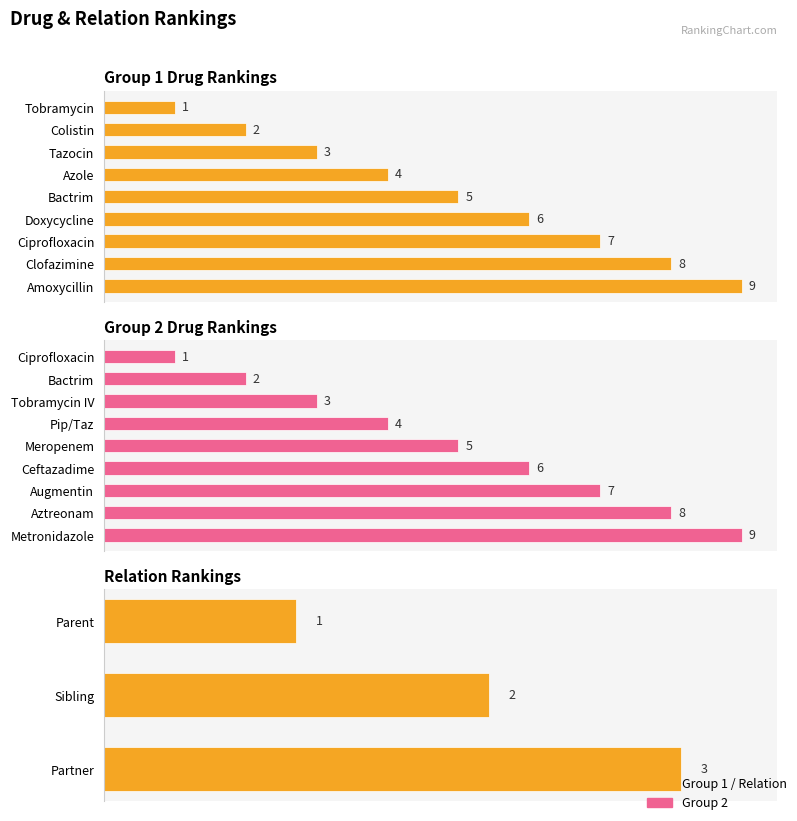

Approximately how many times larger is the value at Amoxycillin compared to Tobramycin?

9.0